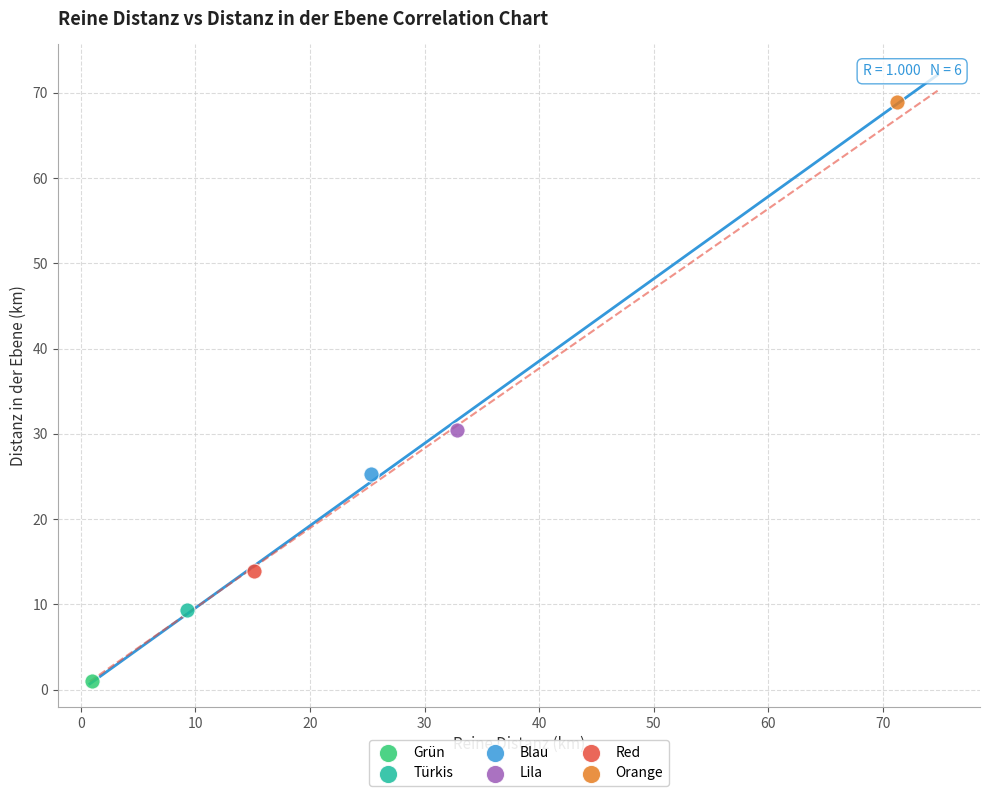

What are all the series names shown in the legend?

Grün, Türkis, Blau, Lila, Red, Orange